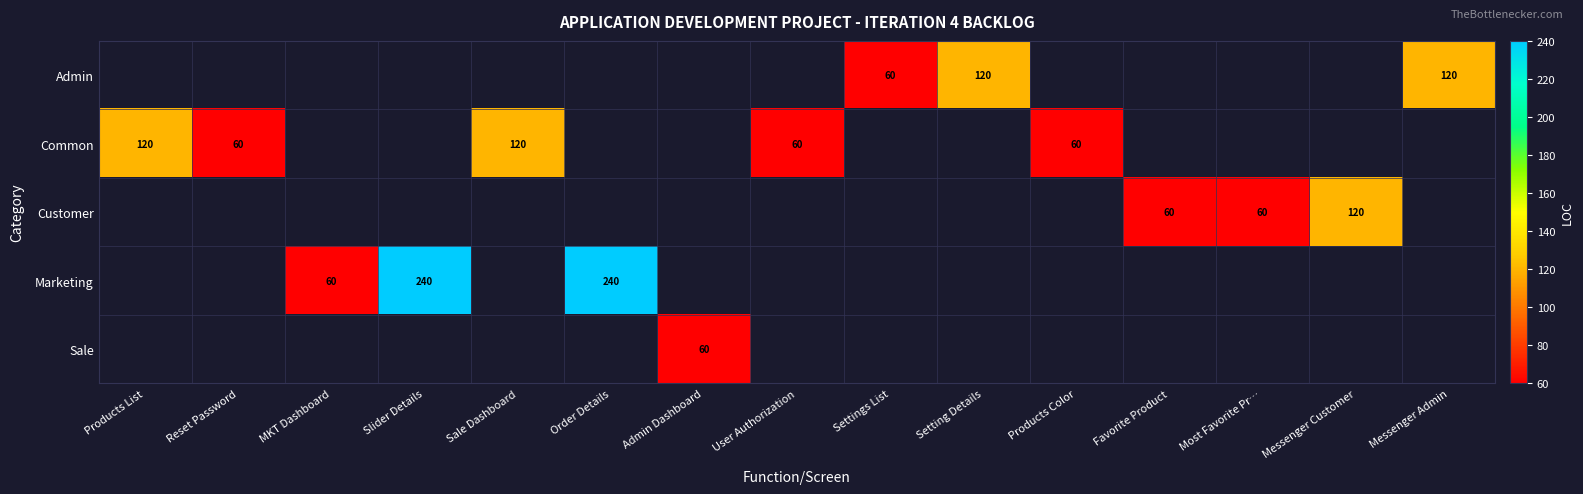

Between Settings List and MKT Dashboard, which is larger?

MKT Dashboard